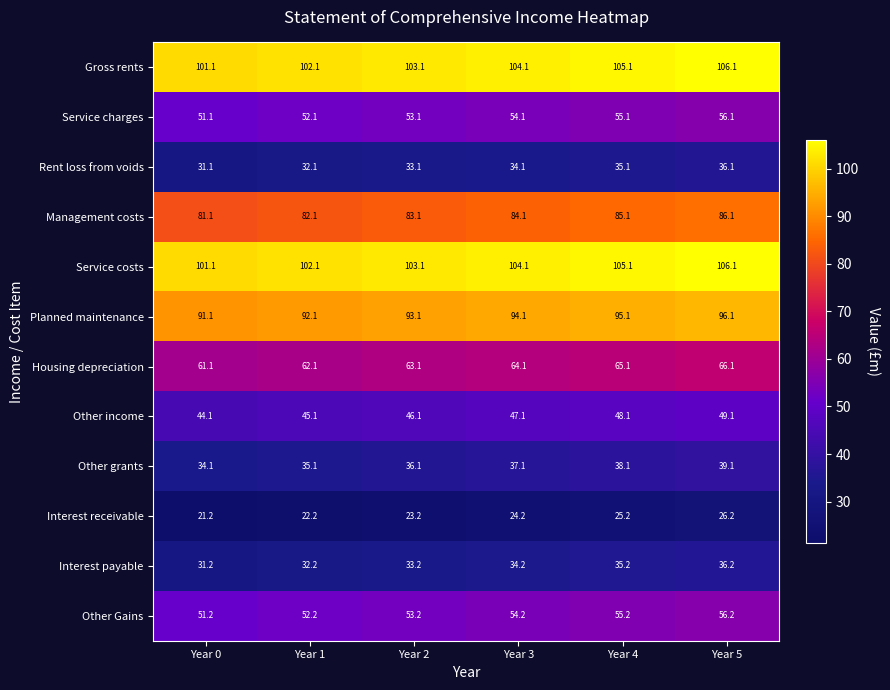

Count the number of categories in the chart.

6